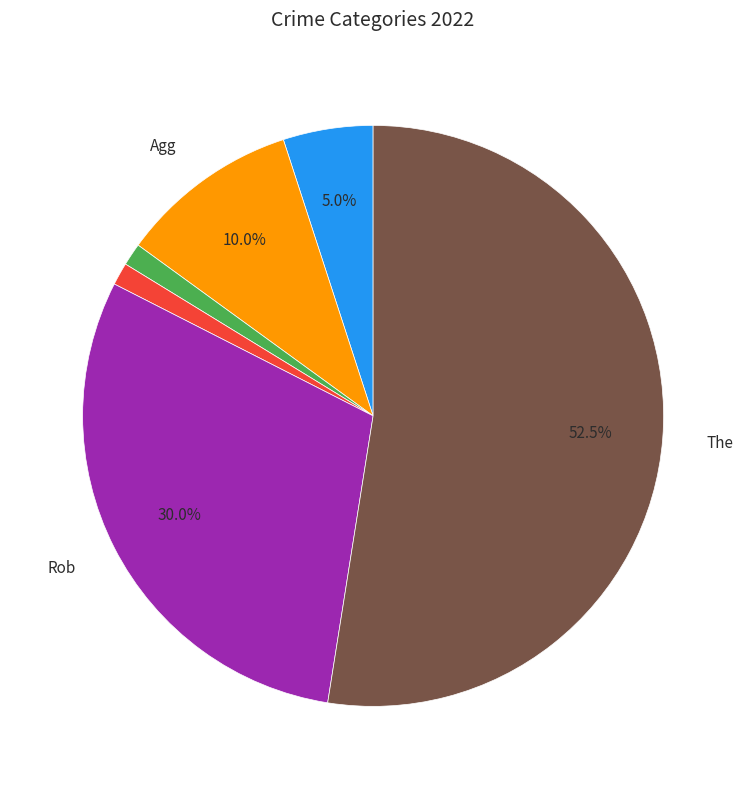

To the nearest percent, what is the average slice percentage?

17%